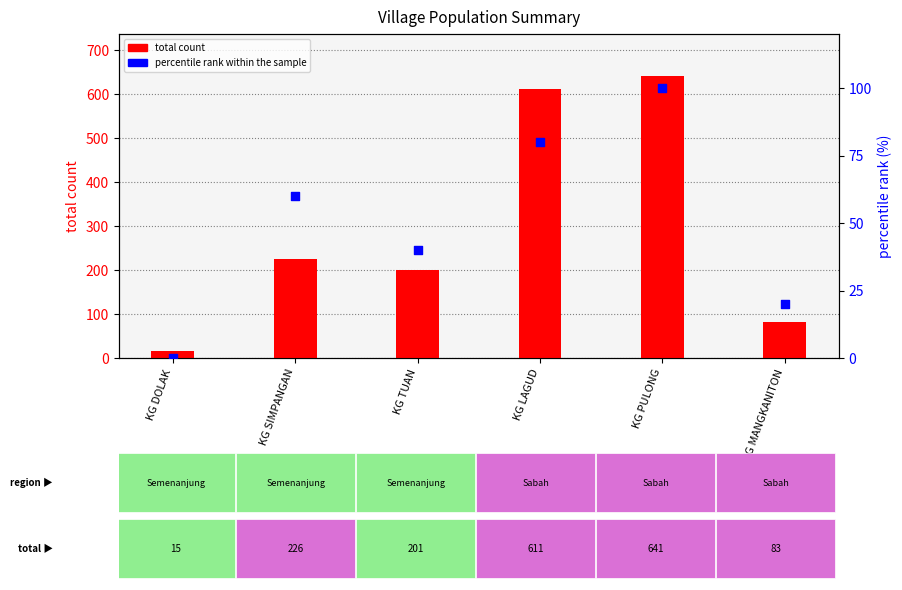

Which series contains the highest Y value?

total count